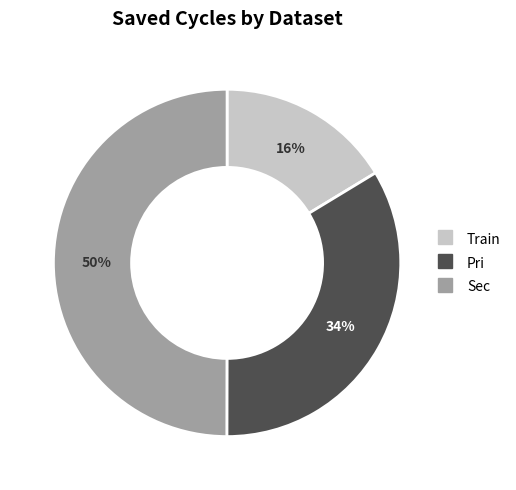

What percentage is the Sec slice, to the nearest percent?

50%